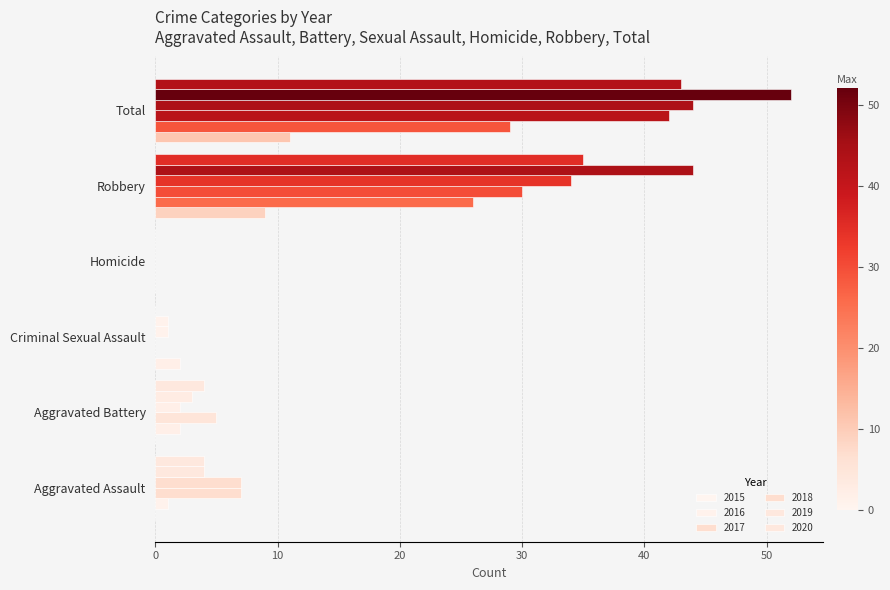

Between Criminal Sexual Assault and Total, which is larger?

Total